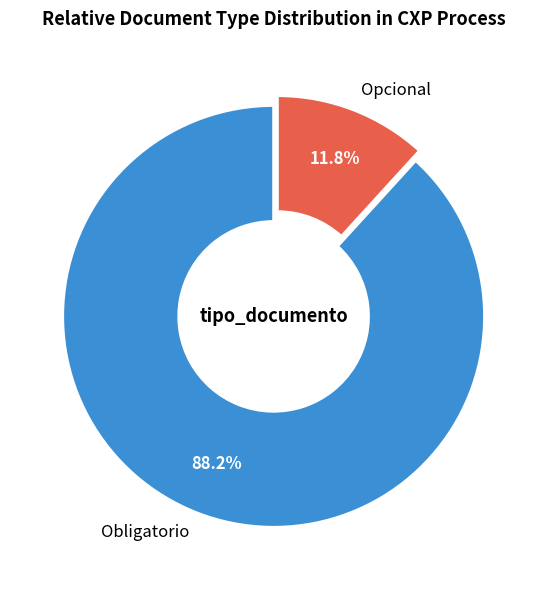

True or false: Opcional accounts for 4% of the total.

False